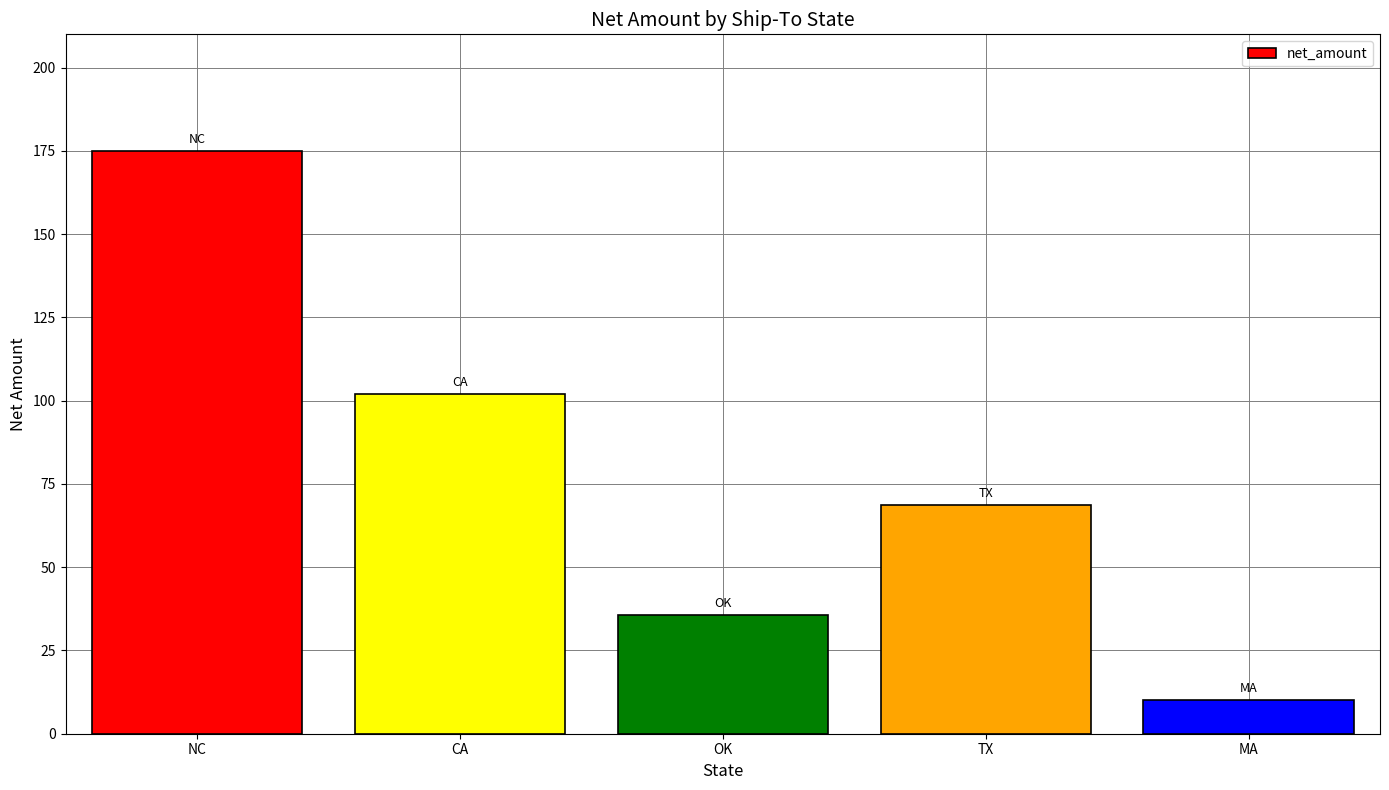

How many bars are there in total?

5